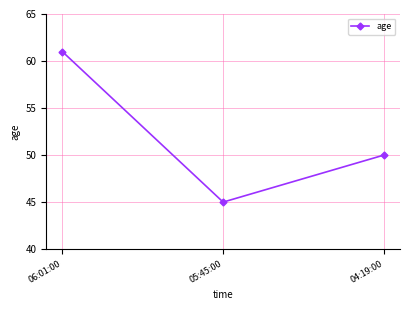

Read the value at 04:19:00, to the nearest 5.

50